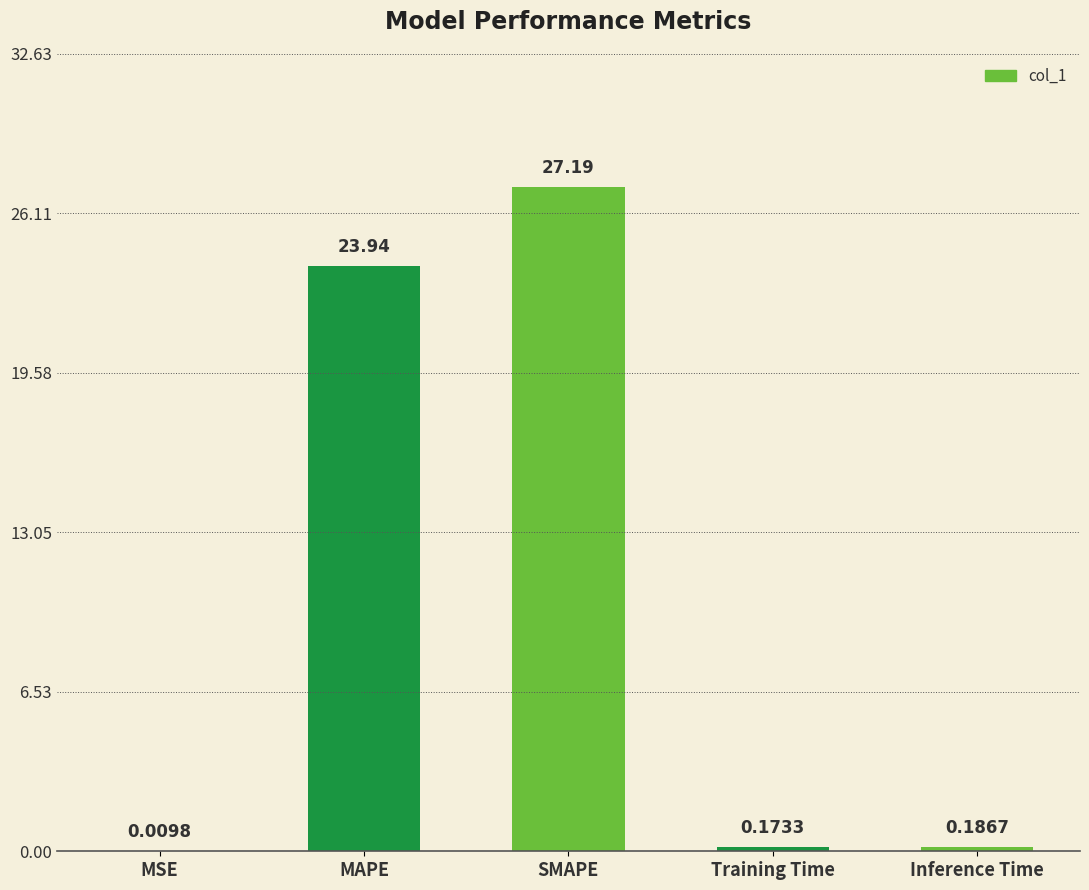

Where is the data nearest to the value 13?

MAPE